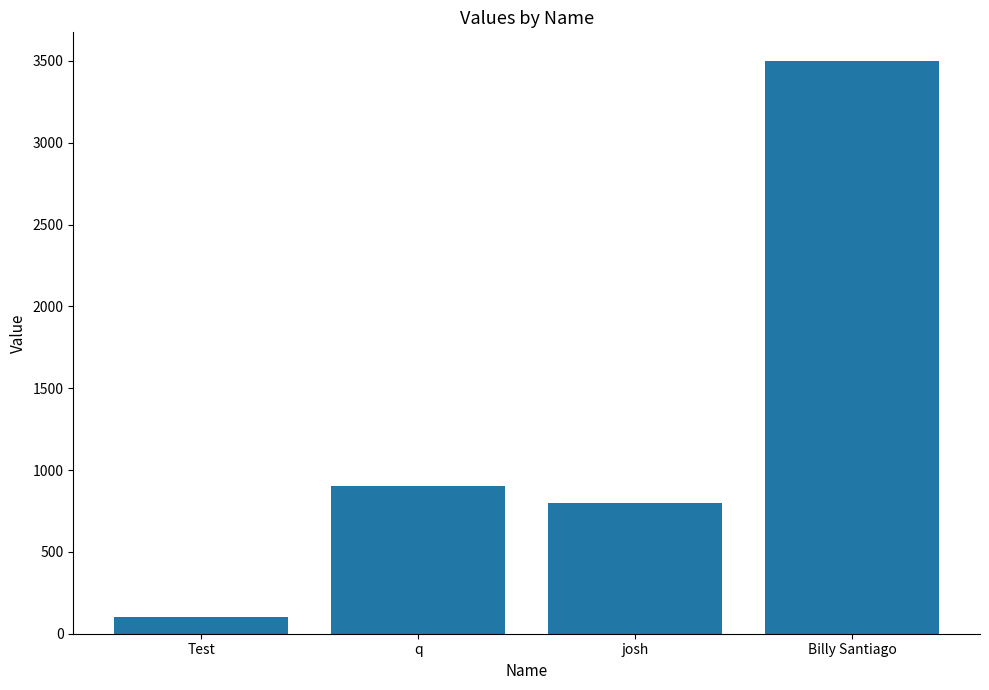

Which category has the highest value across all series?

Billy Santiago